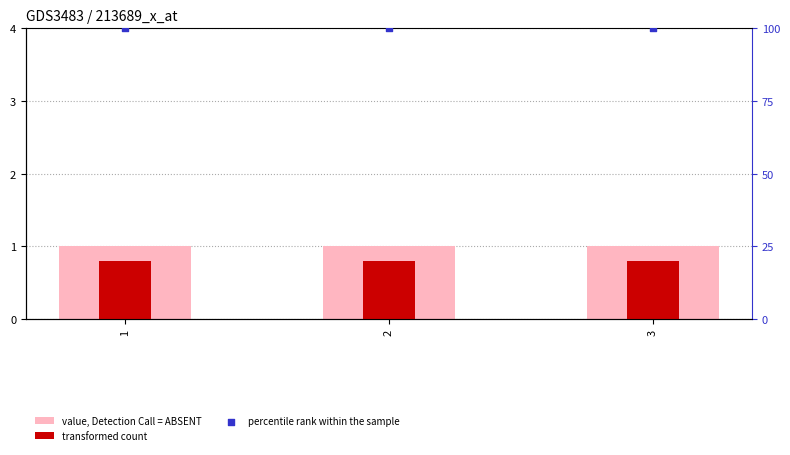

At how many categories does at least one series exceed 88?

3